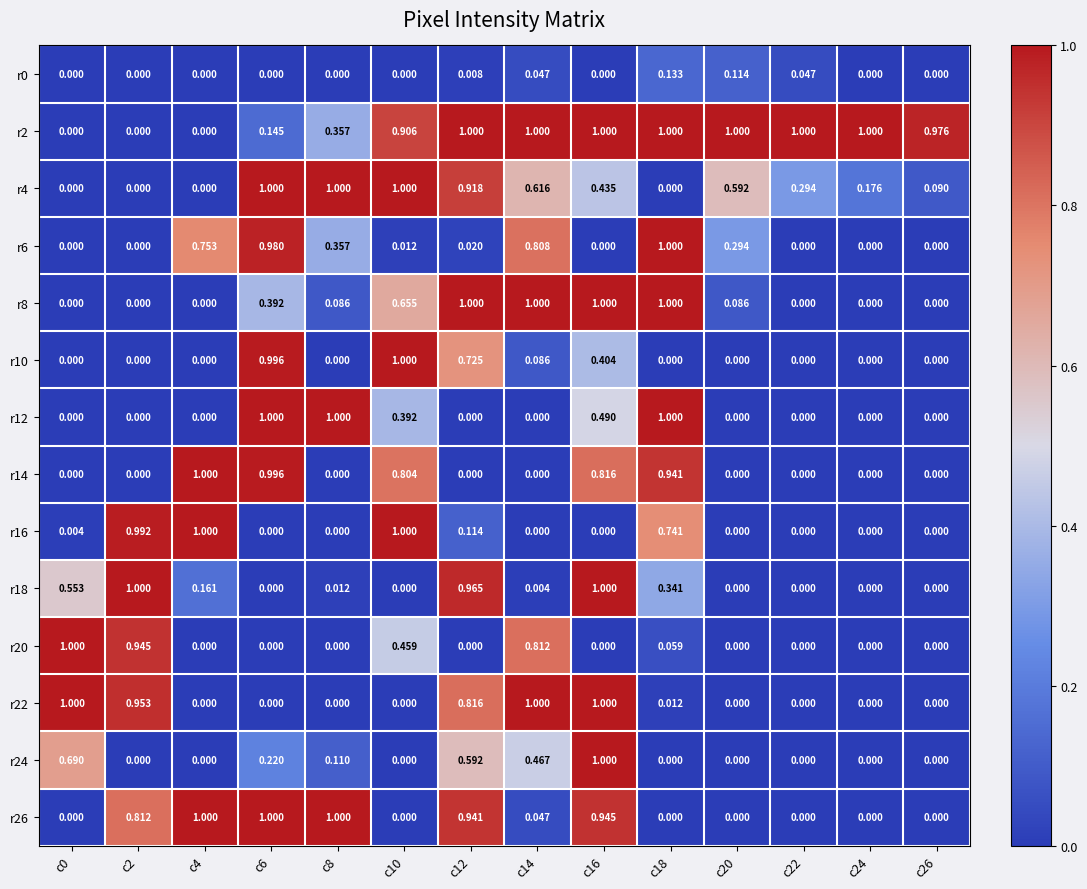

Is the value of r26 at c24 greater than the value of r16 at c0?

No